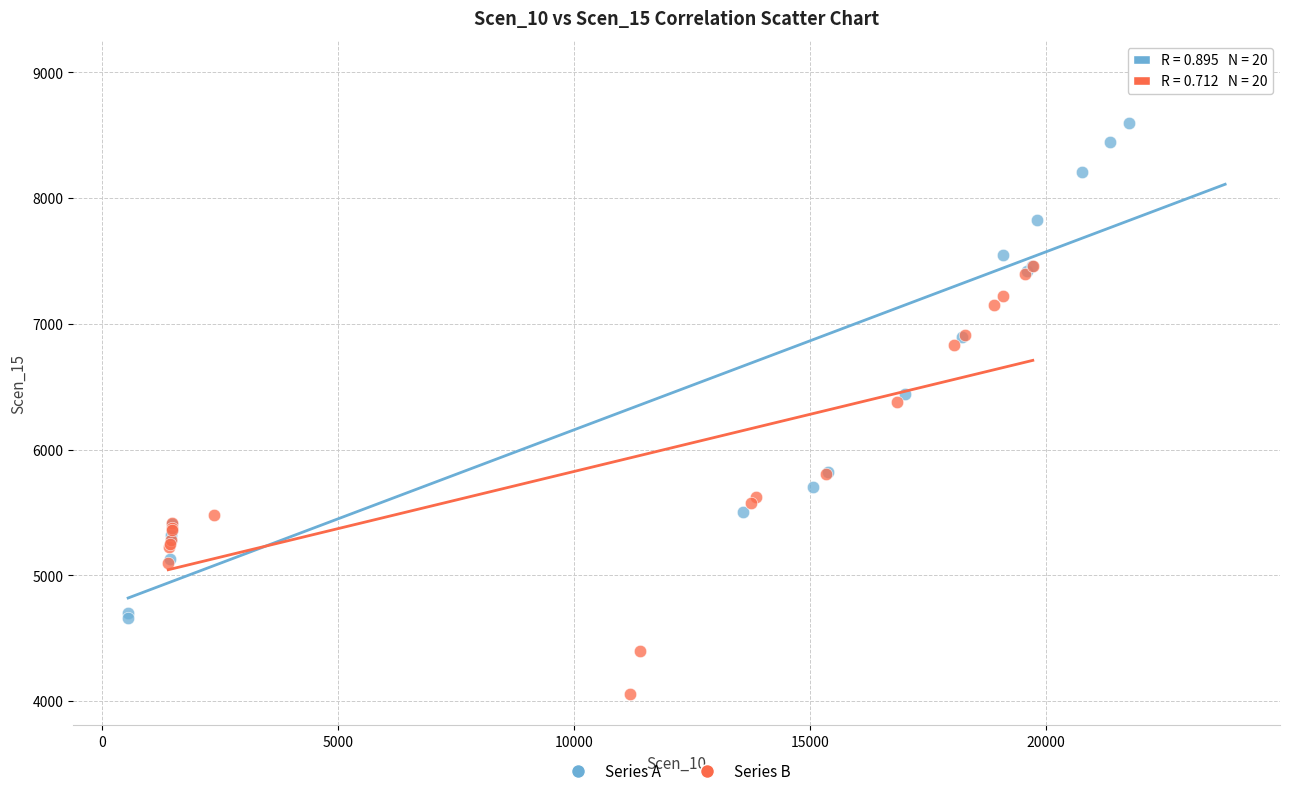

Which series contains the lowest Y value?

Series B